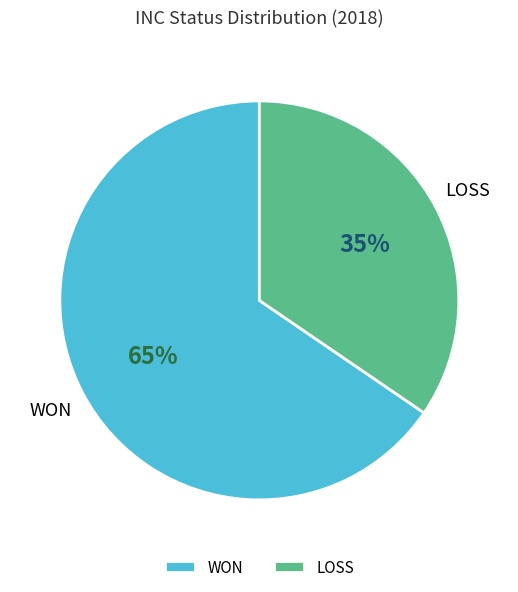

To the nearest percent, what portion does LOSS represent?

35%